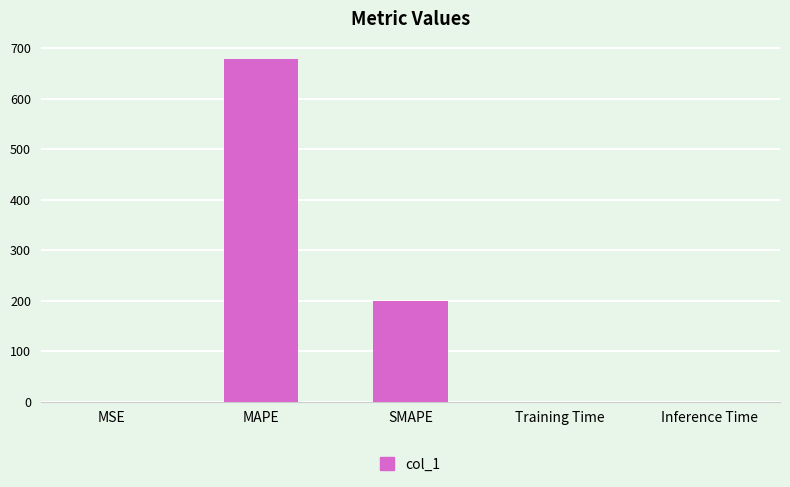

Which has a higher value, Inference Time or SMAPE?

SMAPE